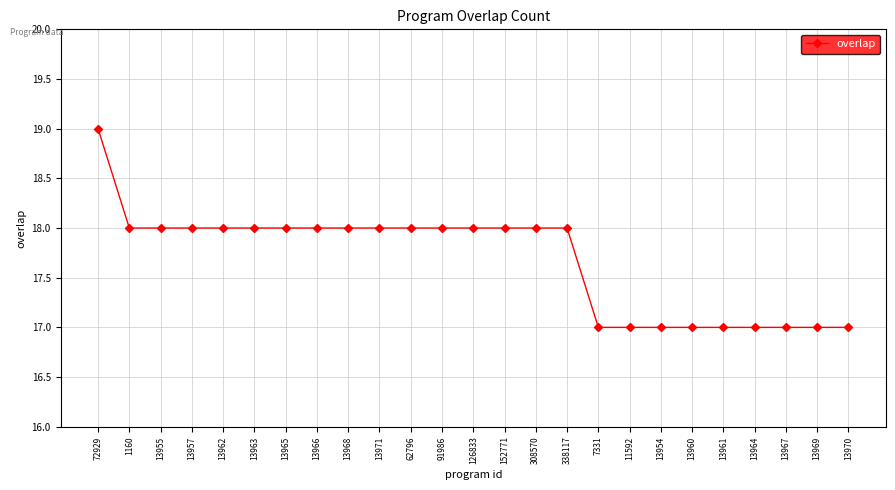

What is the smallest value displayed?

17